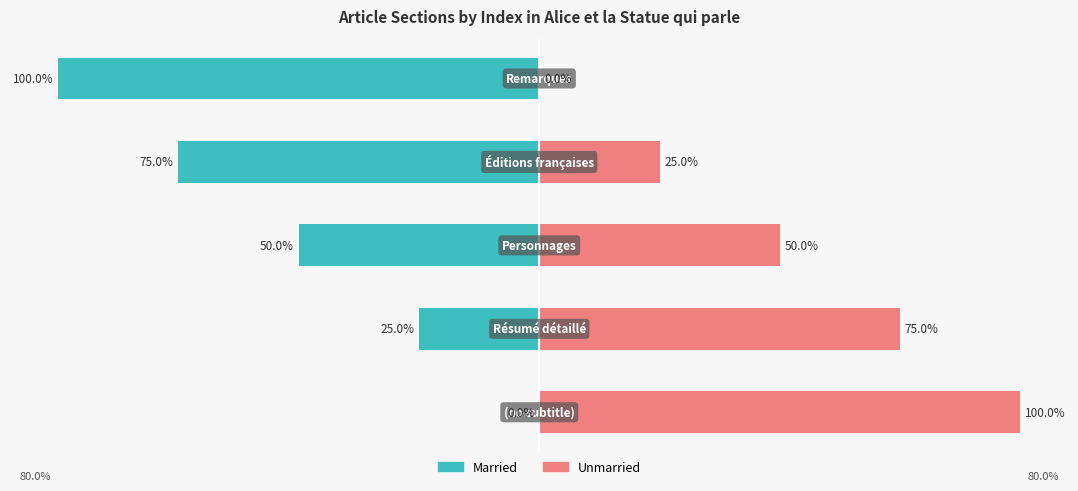

Rank the series by their average value, from highest to lowest.

Unmarried, Married